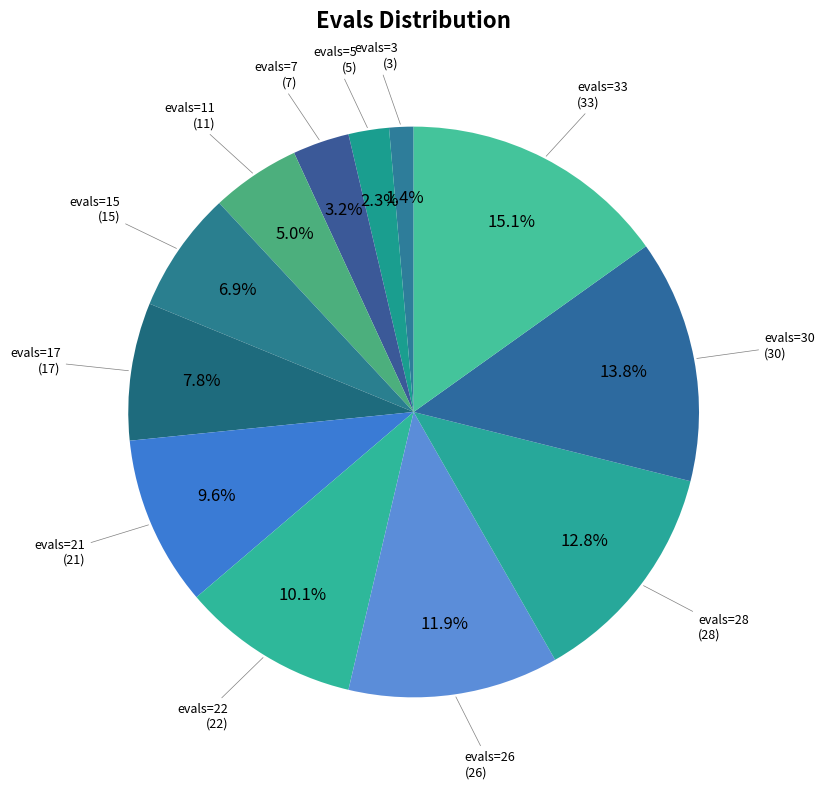

Count the number of slices in the pie.

12